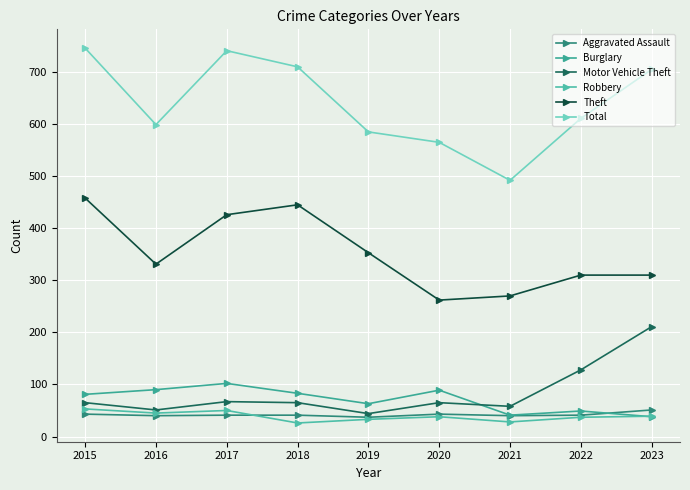

What is the sum of the Robbery values at 2017 and 2016?

95